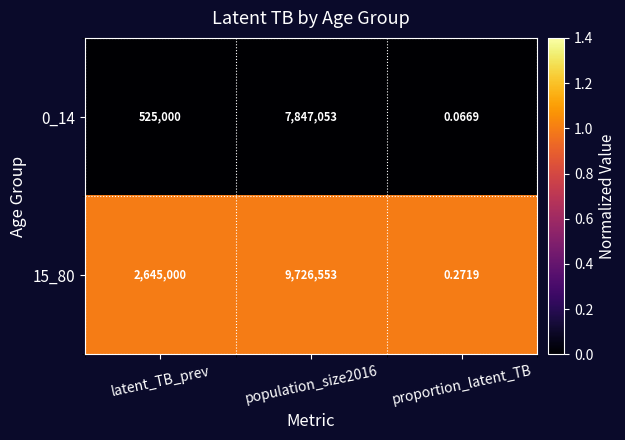

Is the value of 15_80 at population_size2016 greater than the value of 0_14 at population_size2016?

Yes